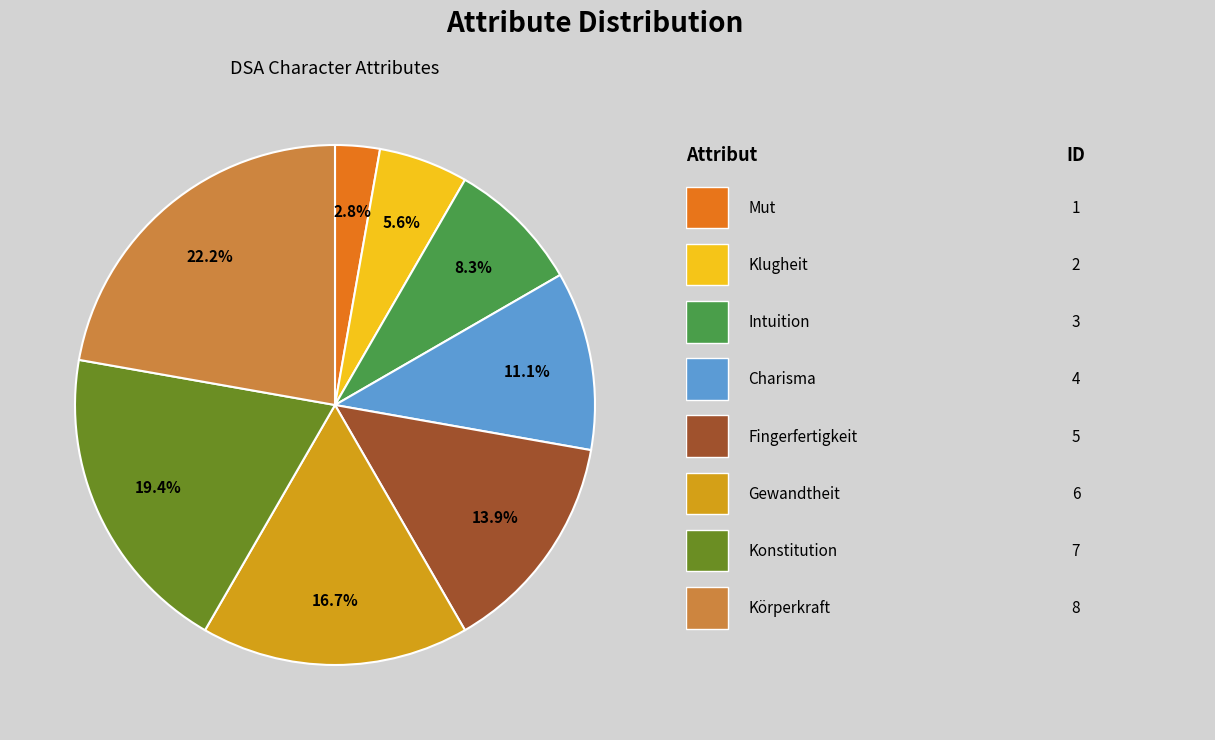

Does any single category account for the majority?

No